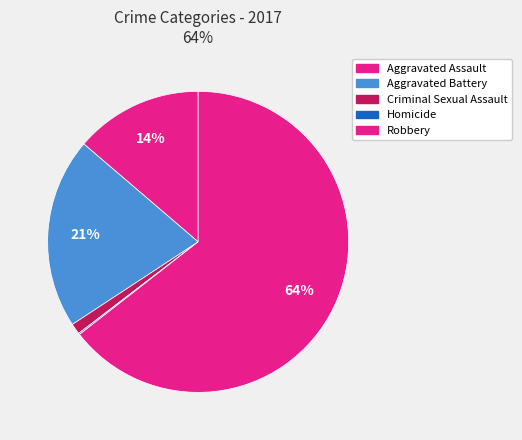

What is the total percentage of Robbery and Homicide?

64.6%